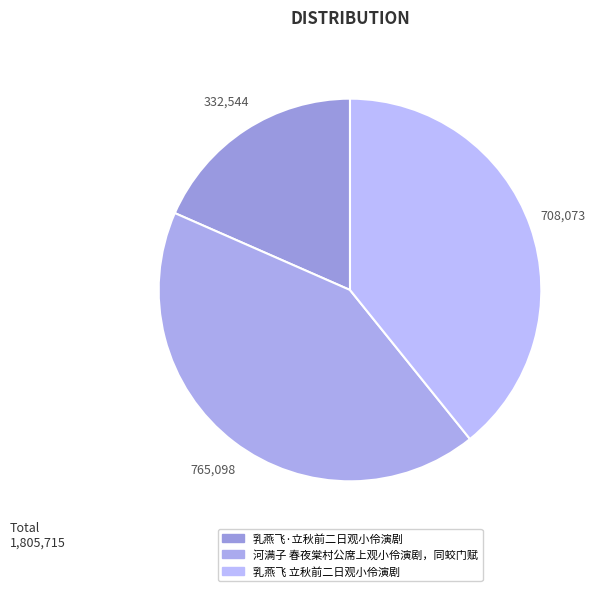

How many slices are in this pie chart?

3